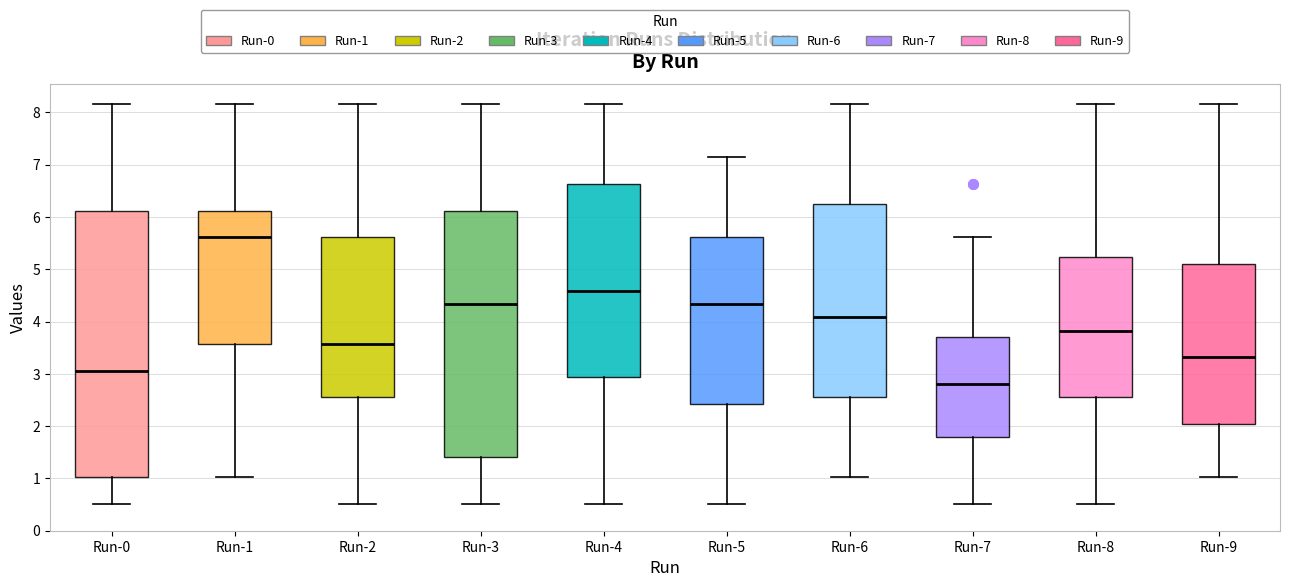

Where does the lower whisker of the box for Run-1 end on the y-axis? The values are not printed on the chart, so give them approximately, as read against the axis.

1.0